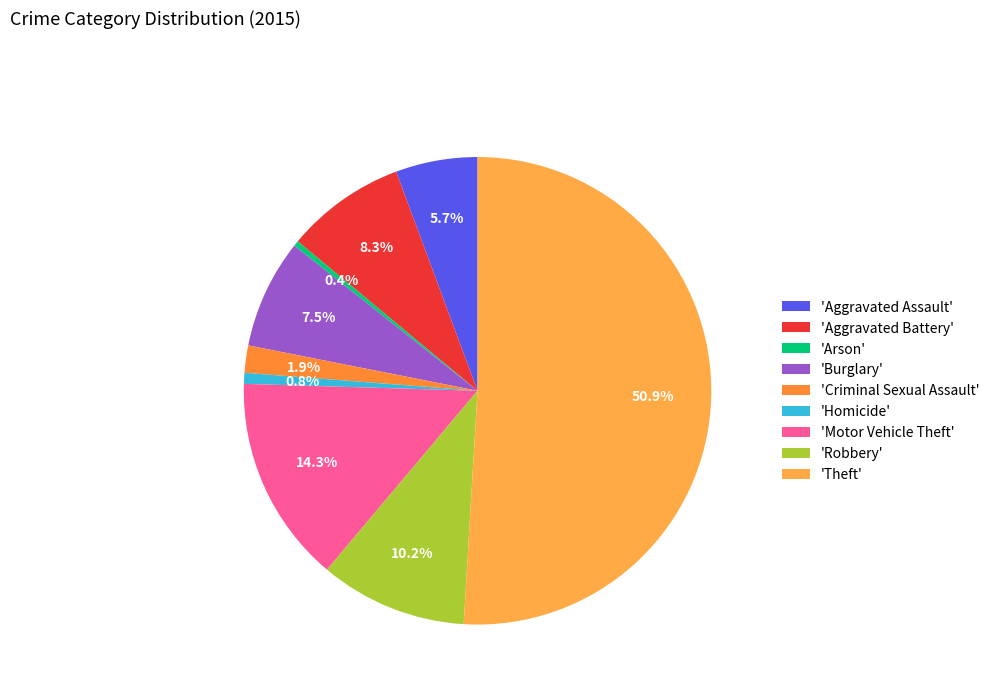

How many segments does this pie chart have?

9